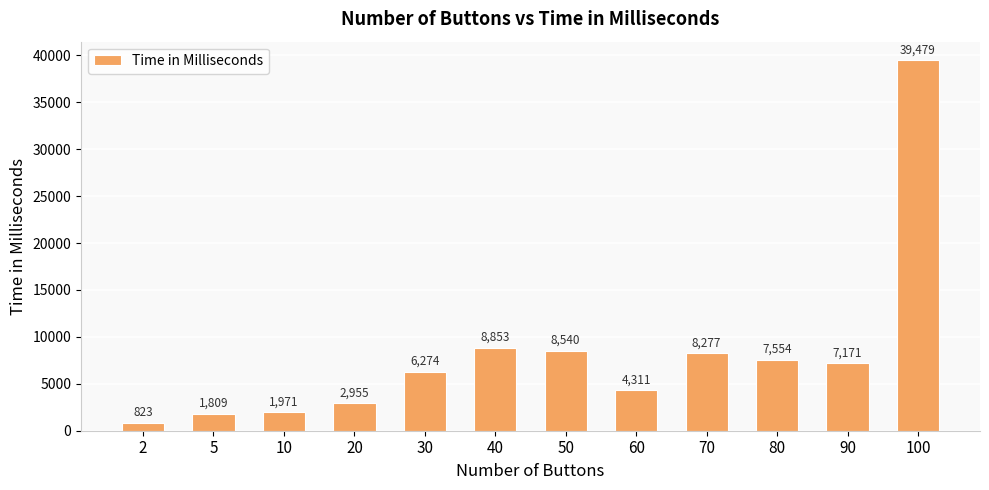

What is the difference between the maximum and second lowest values?

37670